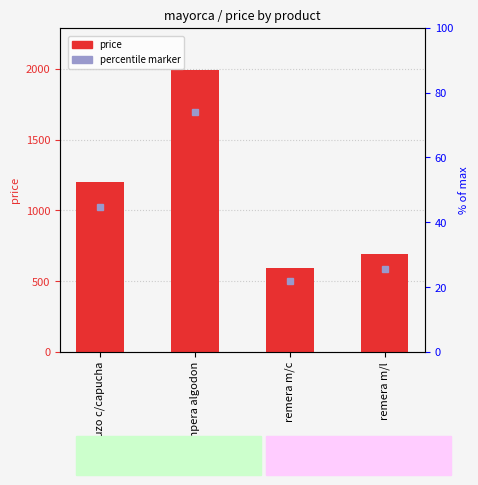

What position from the right is campera algodon?

3